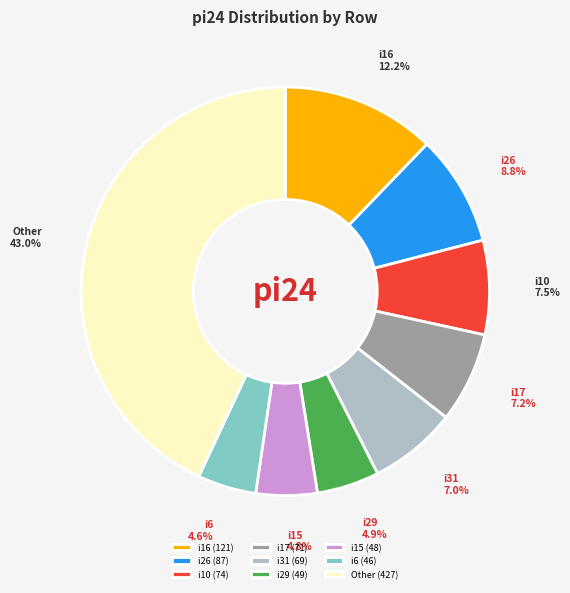

What is the total percentage of i6 (46) and i10 (74)?

12.1%